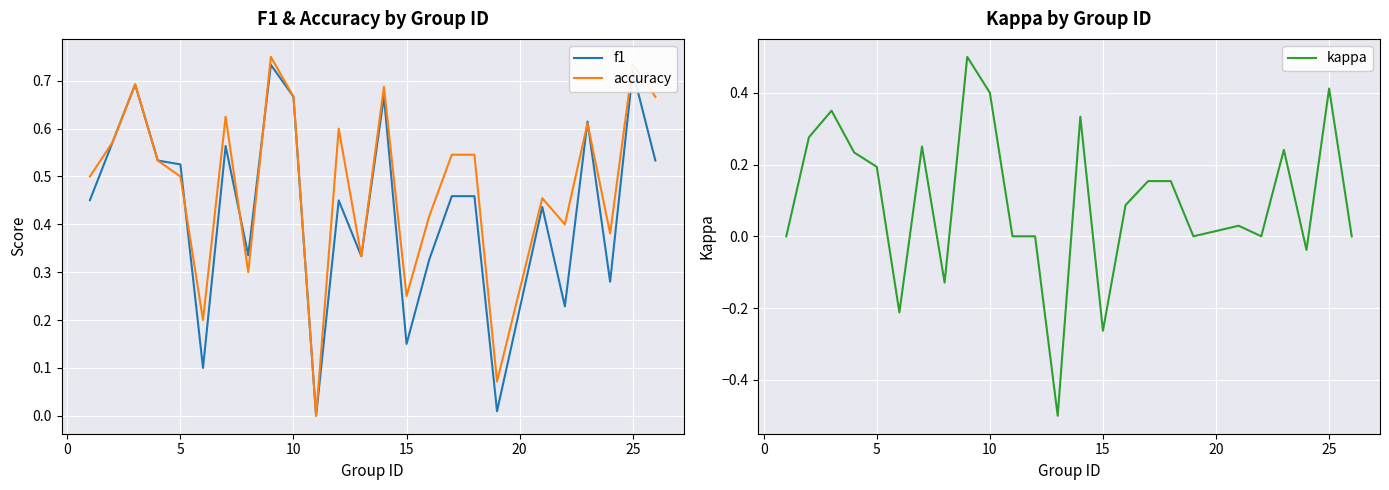

Reading left to right, what are all the values shown in this chart?

f1: 0.5	0.6	0.7	0.5	0.5	0.1	0.6	0.3	0.7	0.7	0.0	0.5	0.3	0.7	0.2	0.3	0.5	0.5	0.0	0.4	0.2	0.6	0.3	0.7	0.5
accuracy: 0.5	0.6	0.7	0.5	0.5	0.2	0.6	0.3	0.8	0.7	0.0	0.6	0.3	0.7	0.2	0.4	0.5	0.5	0.1	0.5	0.4	0.6	0.4	0.7	0.7
kappa: 0.0	0.3	0.4	0.2	0.2	-0.2	0.2	-0.1	0.5	0.4	0.0	0.0	-0.5	0.3	-0.3	0.1	0.2	0.2	0.0	0.0	0.0	0.2	-0.0	0.4	0.0